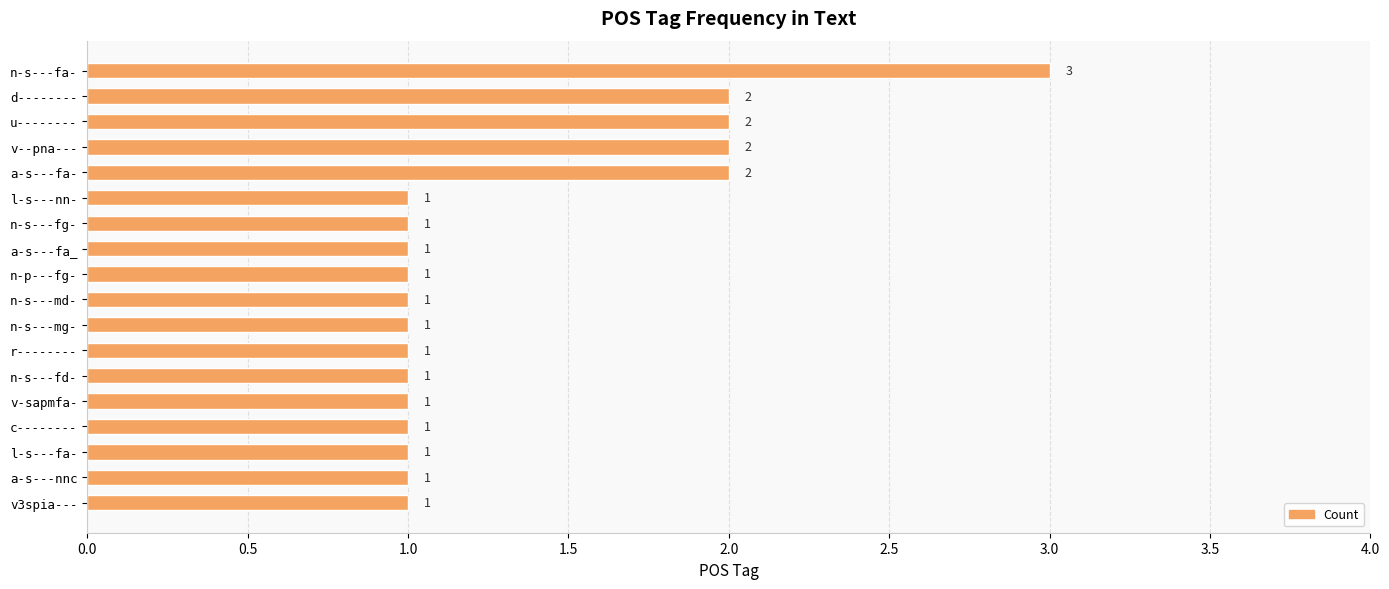

True or false: the data shows 2 at v3spia---.

False